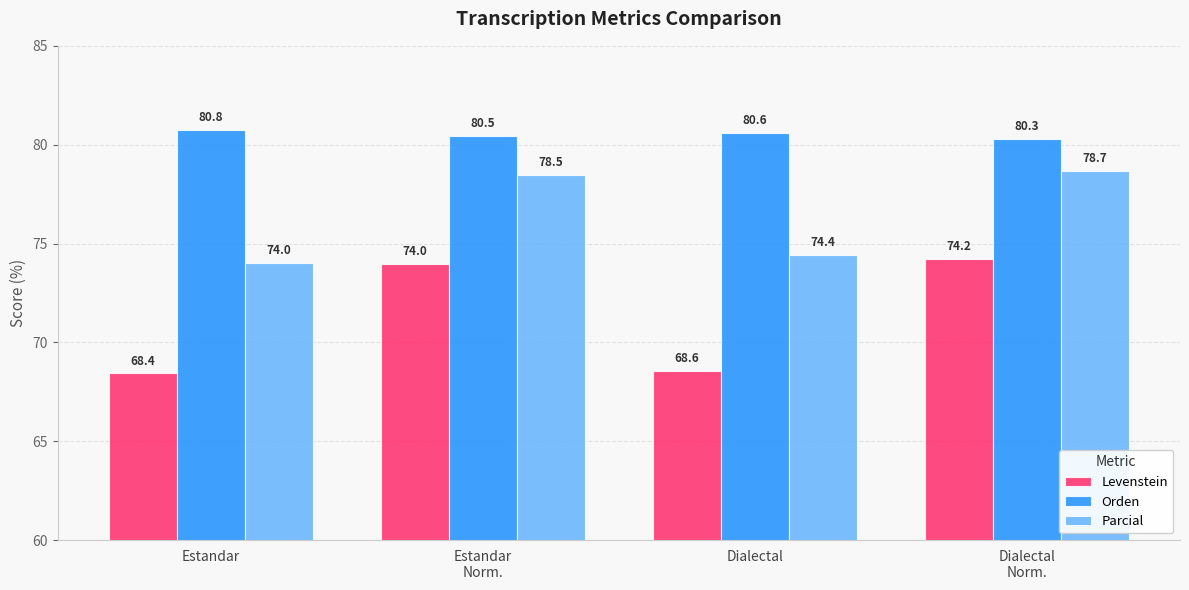

Which series has the largest total across all categories?

Orden